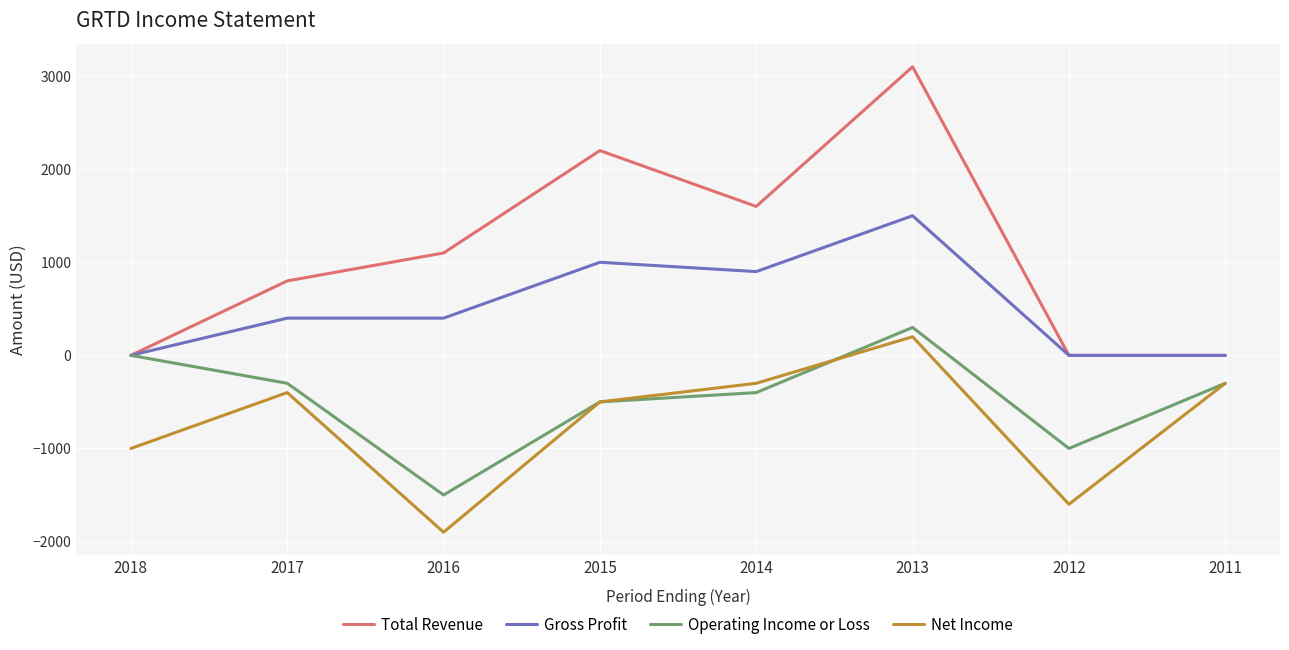

List the series in order of their peak value, lowest first.

Net Income, Operating Income or Loss, Gross Profit, Total Revenue